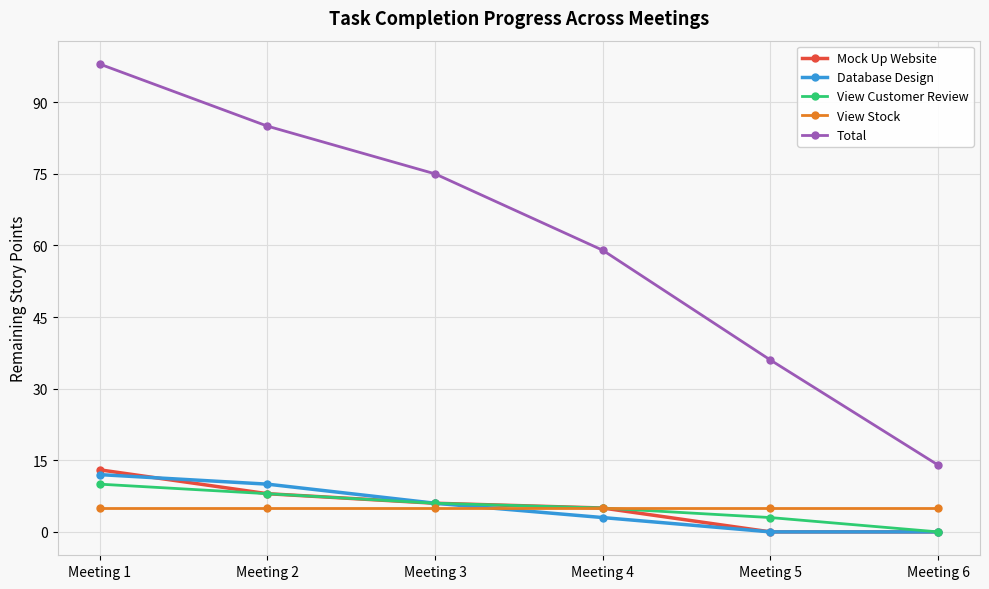

At how many categories does at least one series exceed 20?

5